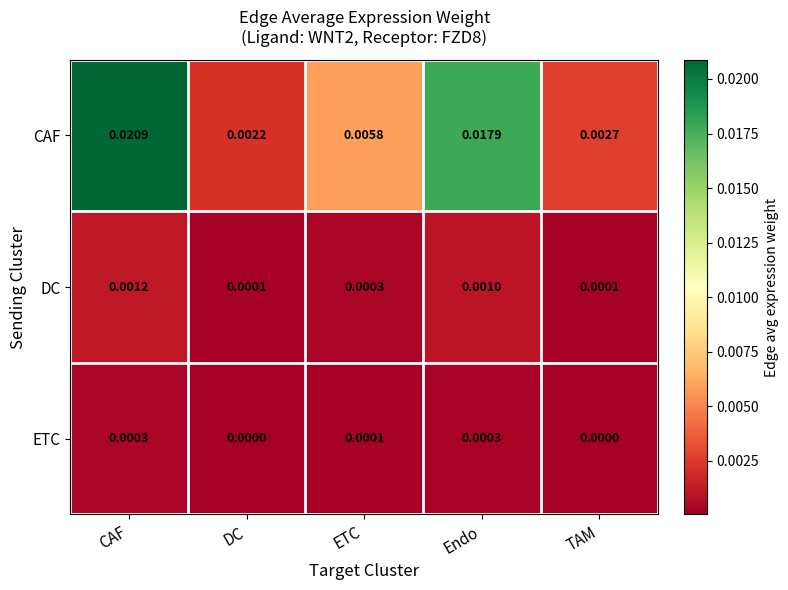

At how many categories does at least one series exceed 0?

5